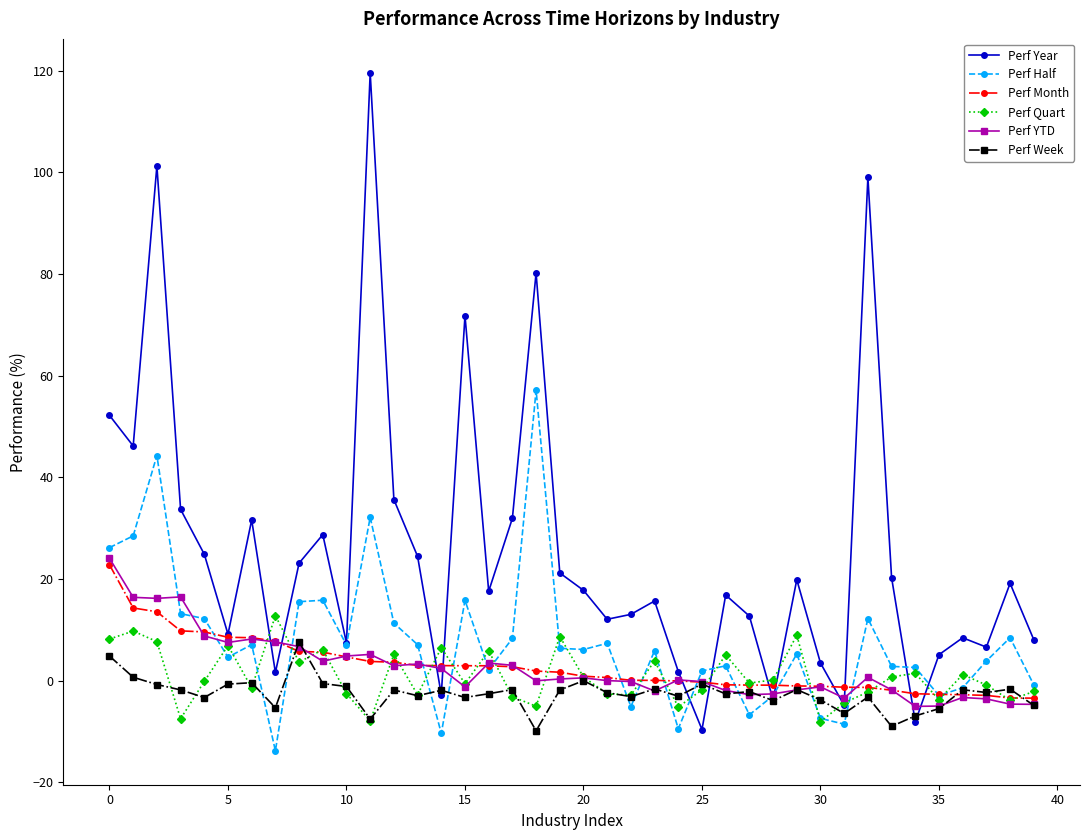

True or false: Perf Year has more than 0 points higher than both neighbors.

True